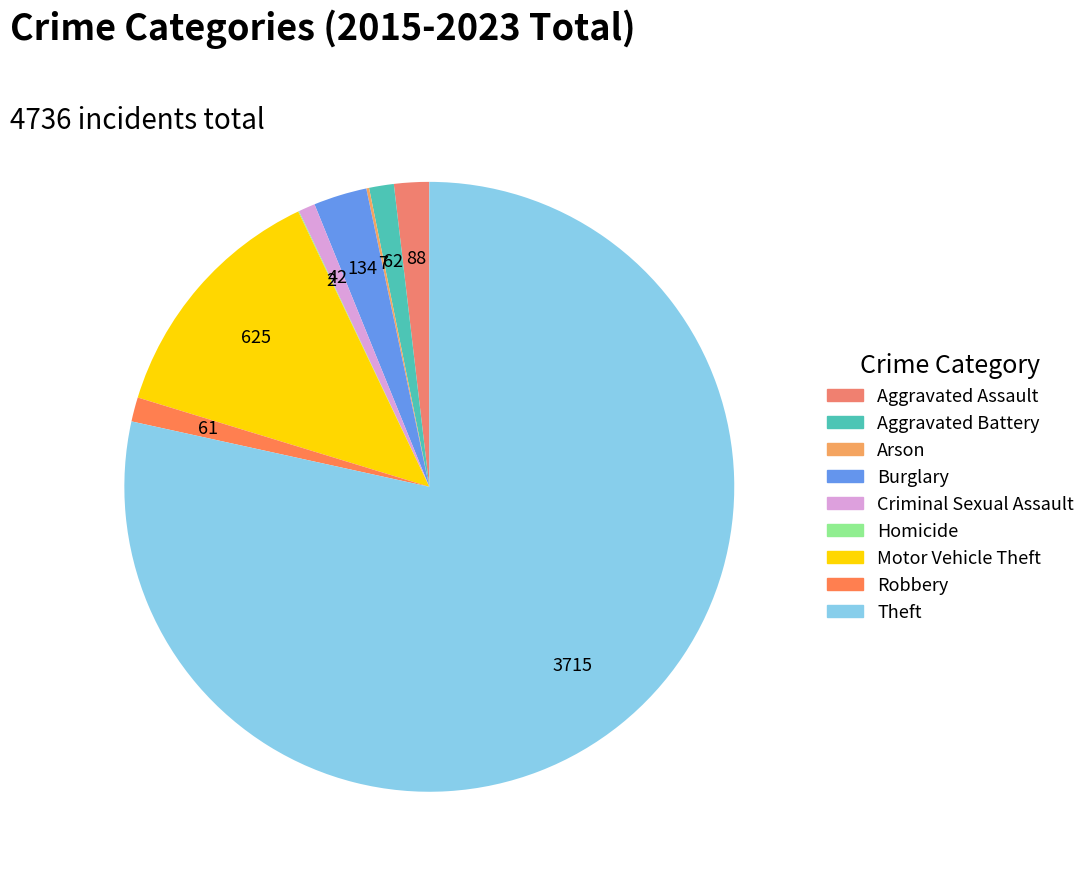

To the nearest percent, what is the difference between the largest and smallest slice percentages?

78%